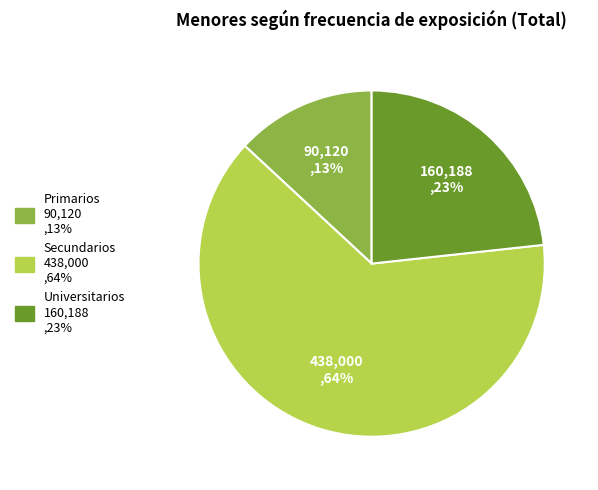

Is the sum of Secundarios and Primarios greater than half?

Yes